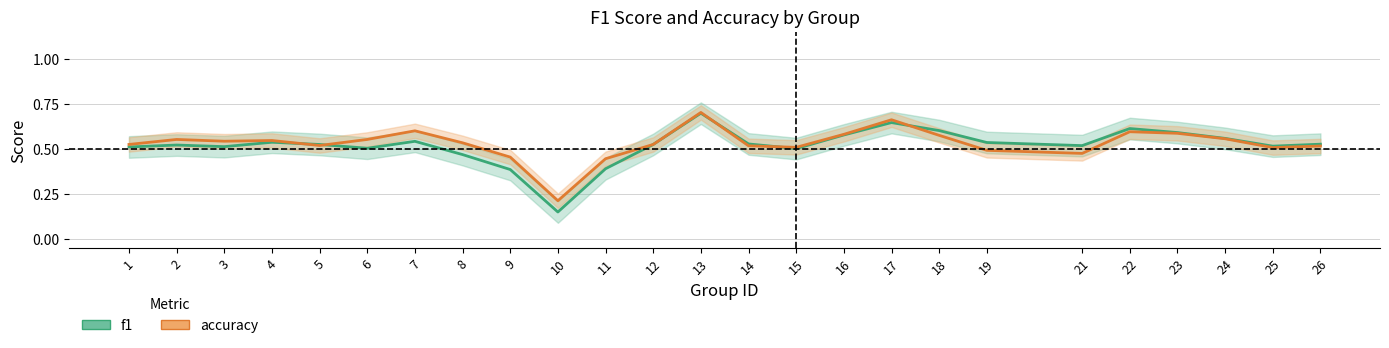

What are all the series names shown in the legend?

f1, accuracy